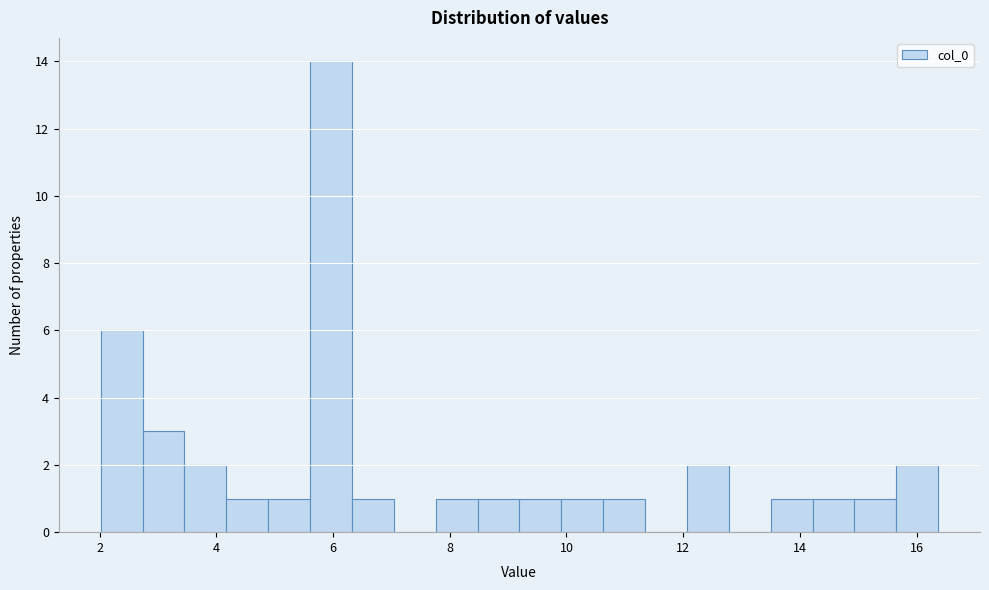

Around what value on the x-axis is the tallest bar? Give the approximate position of its centre, as read against the axis.

6.0